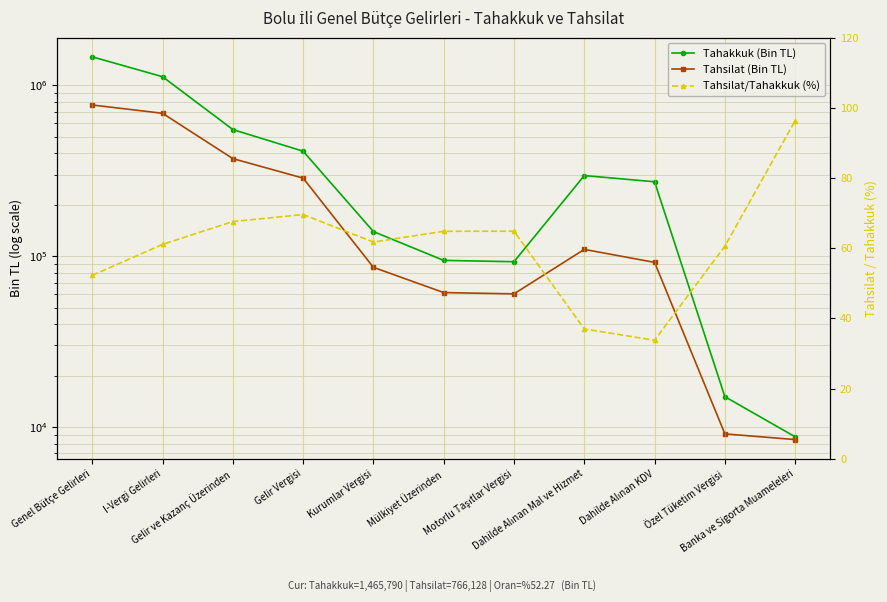

How many interior local peaks does the Tahsilat/Tahakkuk (%) series have?

2